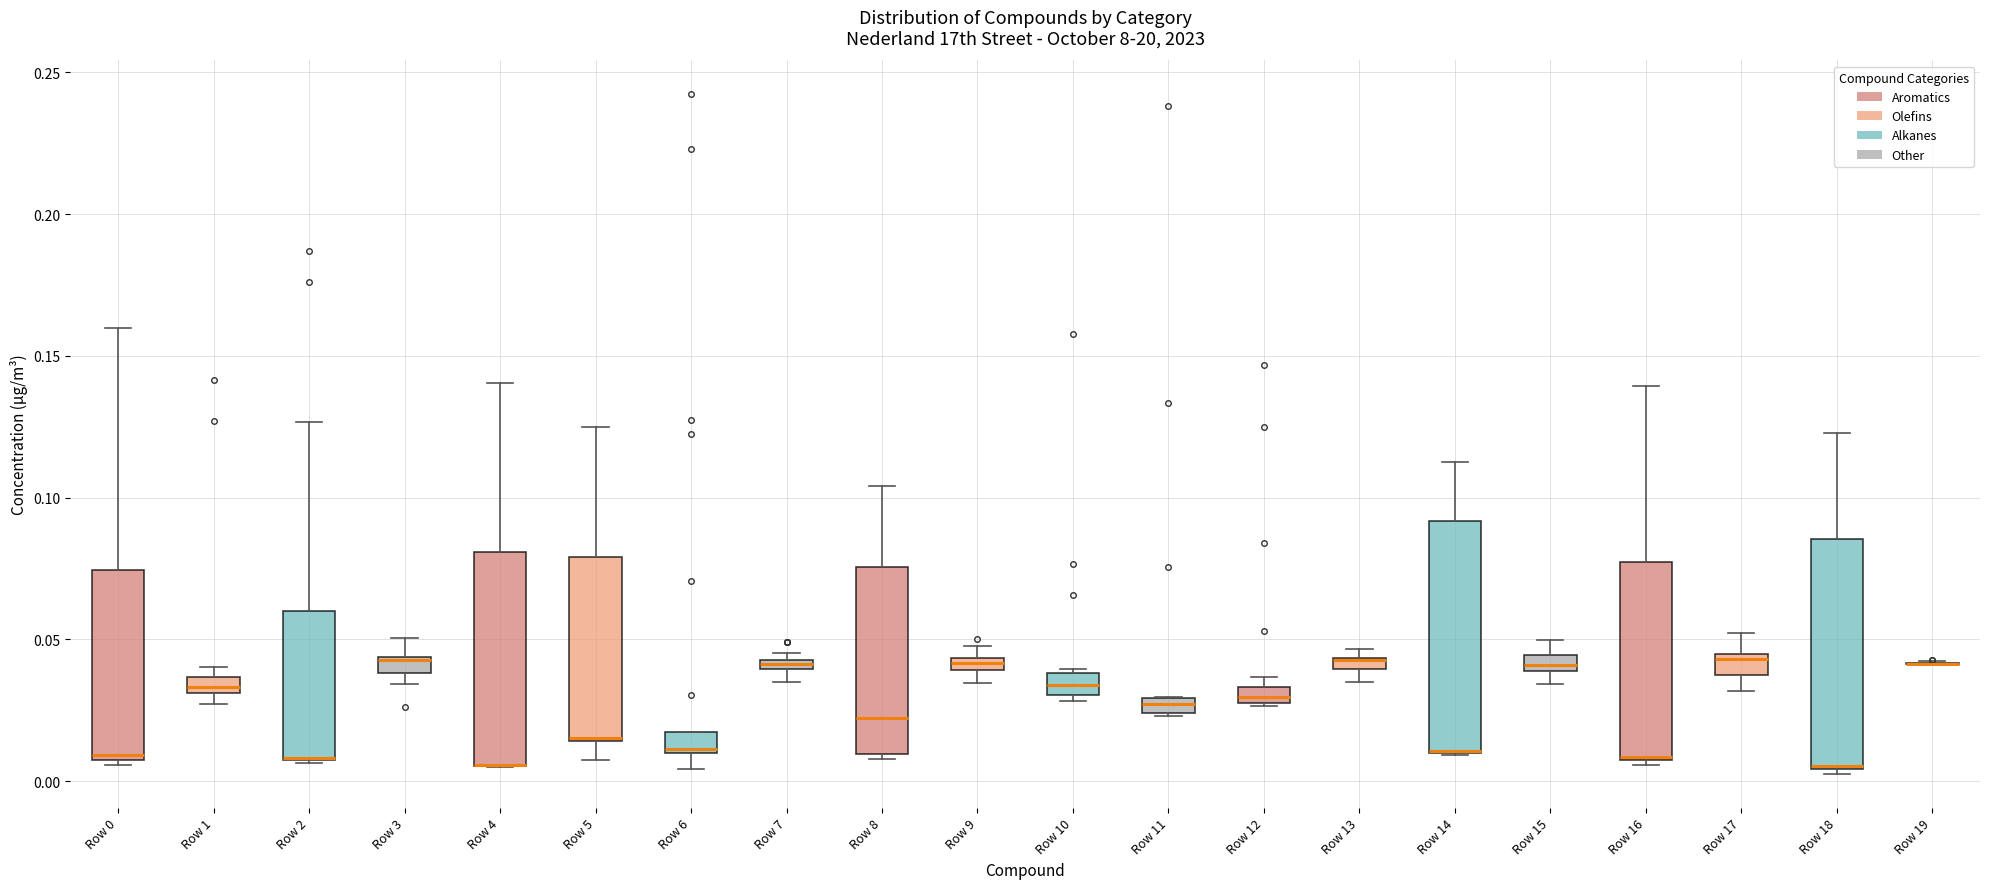

Where is the upper edge of the box for Row 9 on the y-axis? The values are not printed on the chart, so give them approximately, as read against the axis.

0.045